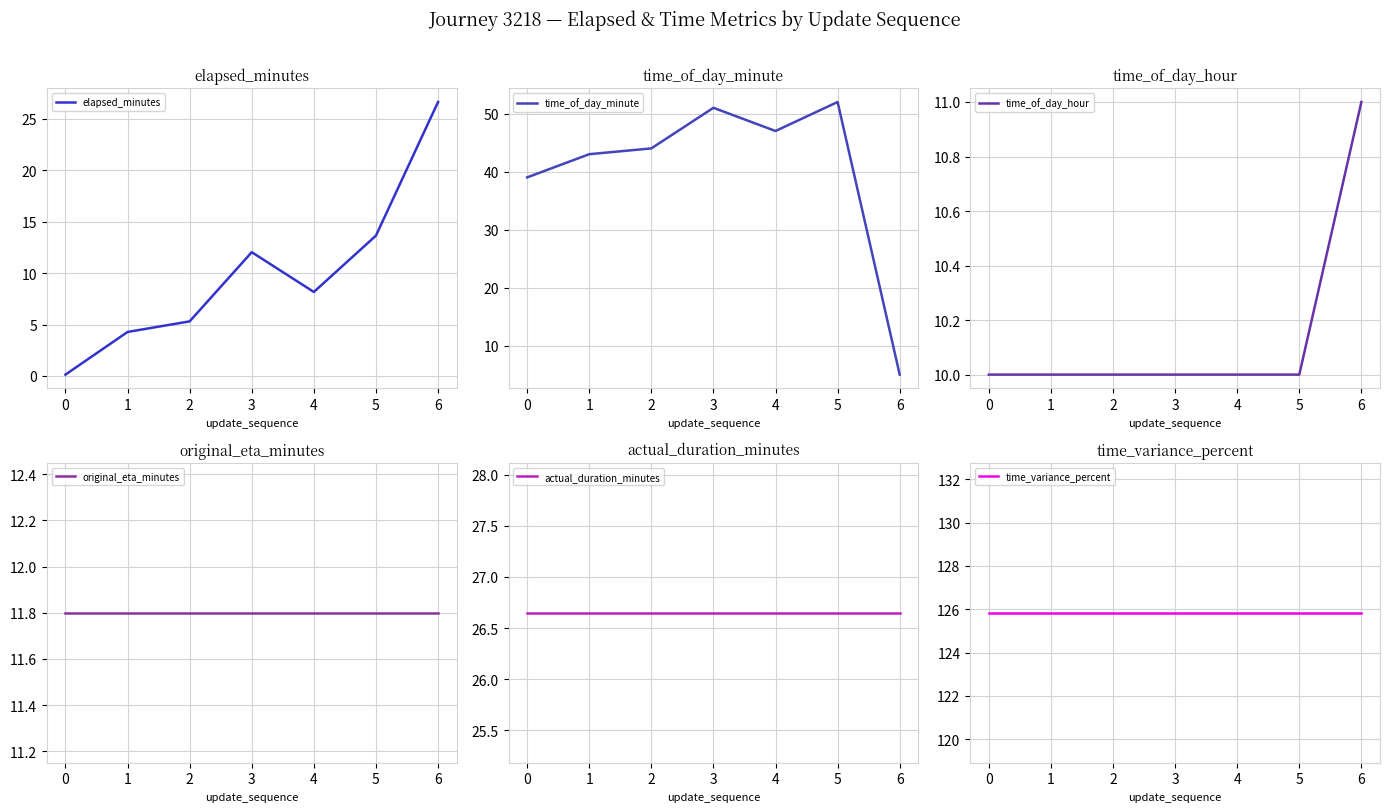

Is it true that elapsed_minutes equals 5.3 at 2?

True